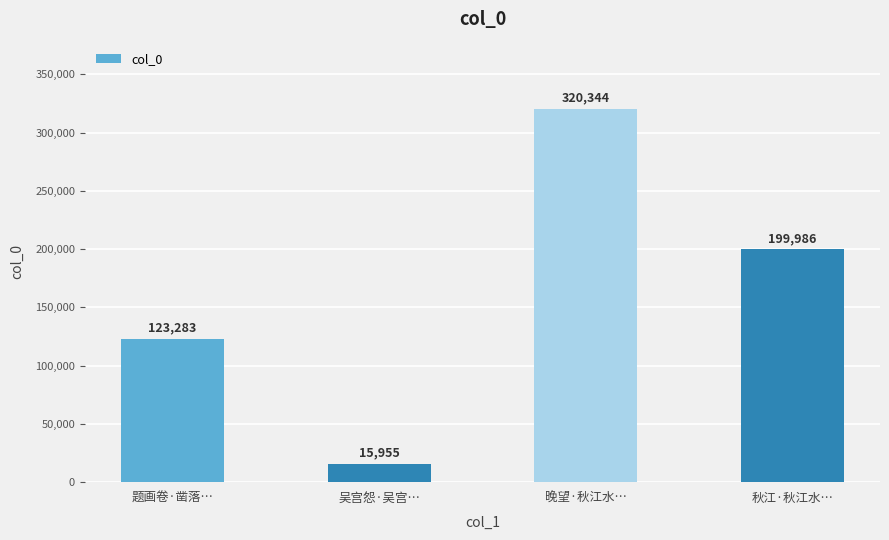

Rank the categories by value from lowest to highest.

吴宫怨·吴宫…, 题画卷·凿落…, 秋江·秋江水…, 晚望·秋江水…